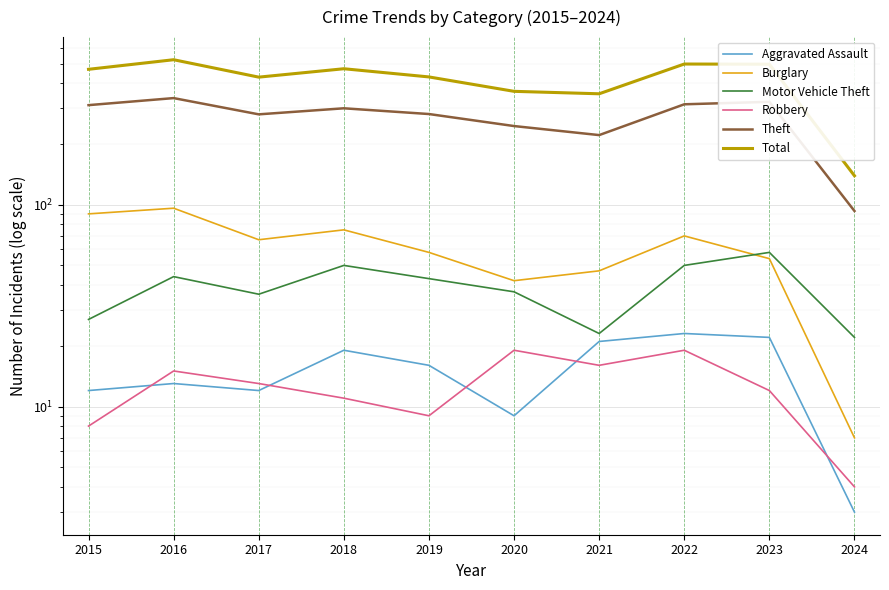

What is the average value of the Total series?

417